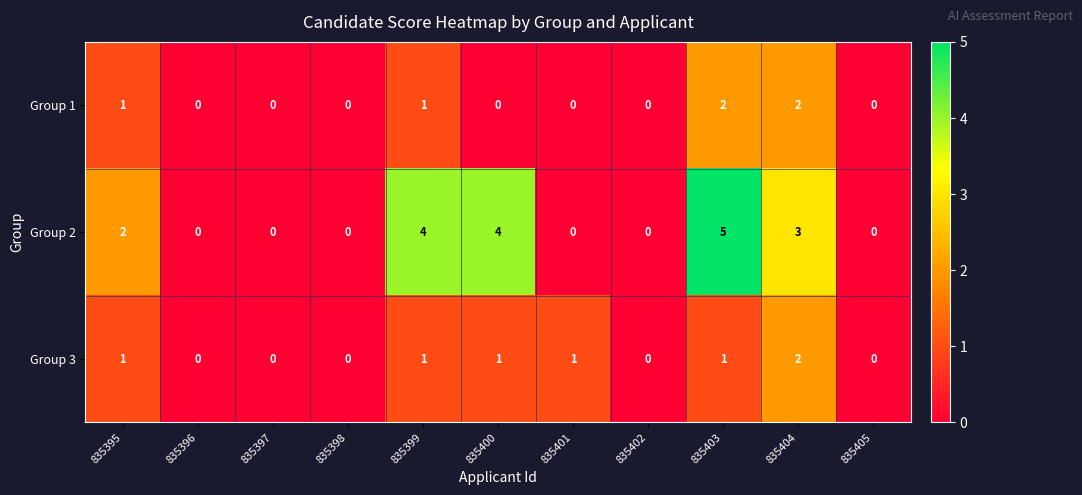

True or false: Group 3 has a value of 1 at 835398.

False